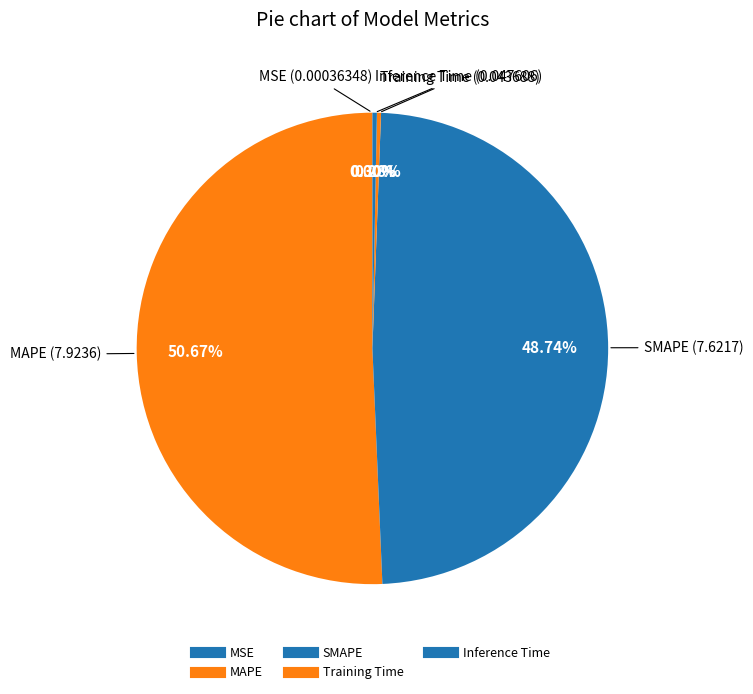

How many segments does this pie chart have?

5